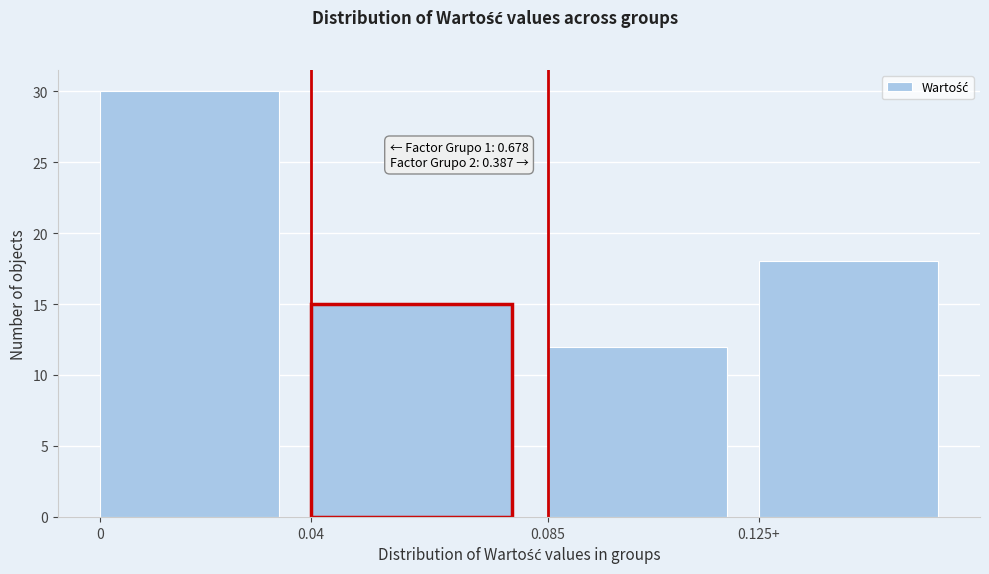

Reading right to left, extract all data points from this chart.

0.125+=18	0.085=12	0.04=15	0=30